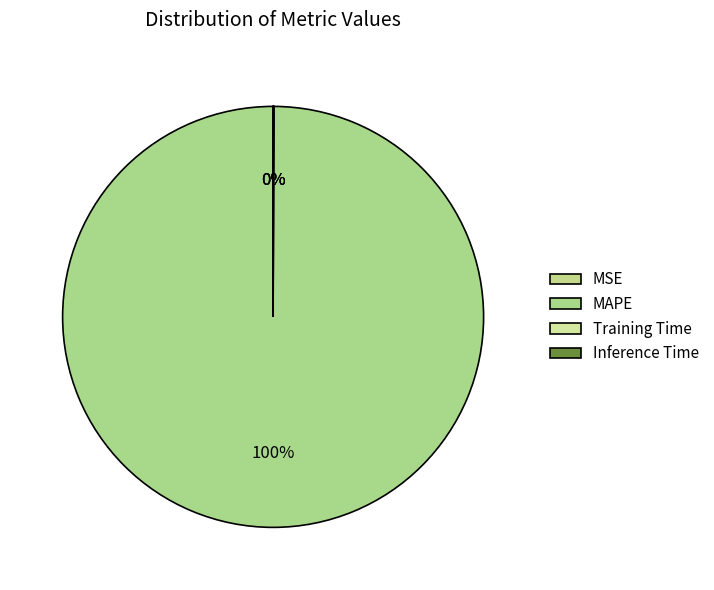

Rank the categories by value from highest to lowest.

MAPE, Training Time, Inference Time, MSE